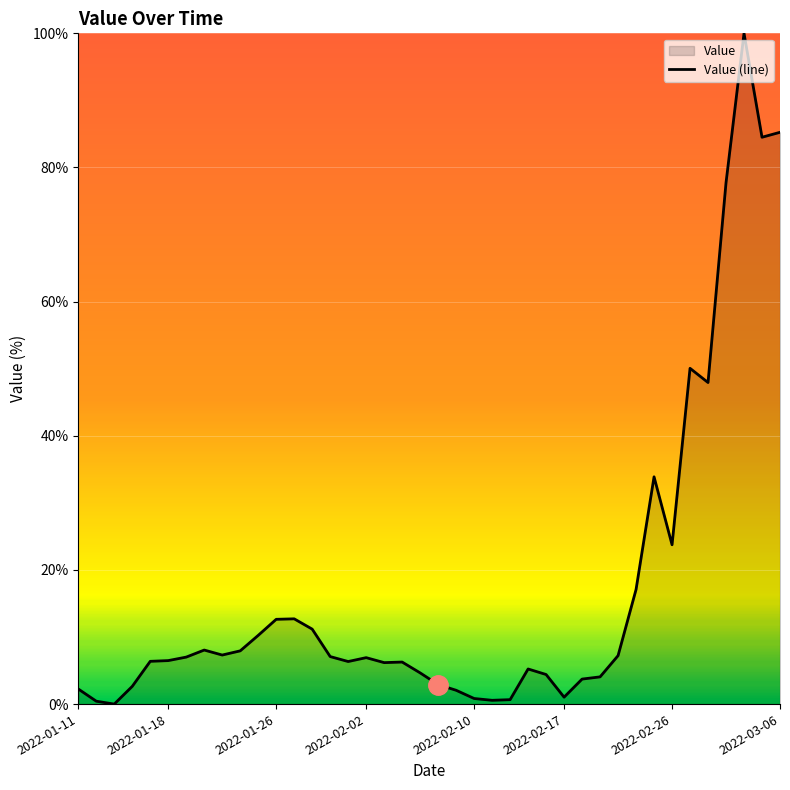

What is the difference between the maximum and minimum values?

100.0